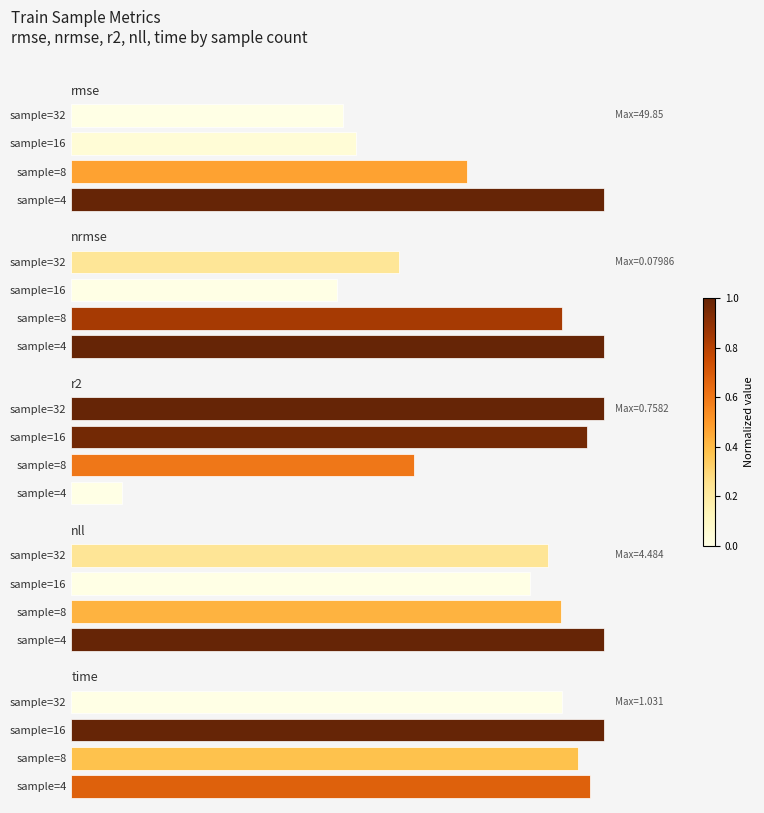

Reading left to right, list all the values displayed in this chart.

rmse: 49.8	37.1	26.7	25.4
nrmse: 0.1	0.1	0.0	0.0
r2: 0.1	0.5	0.7	0.8
nll: 4.5	4.1	3.9	4.0
time: 1.0	1.0	1.0	0.9